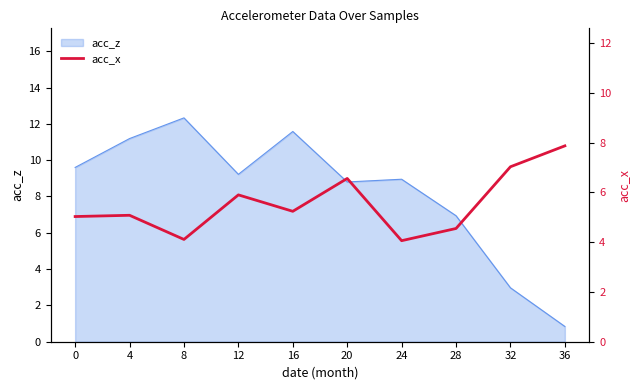

Is it true that acc_z equals 15.5 at 20?

False